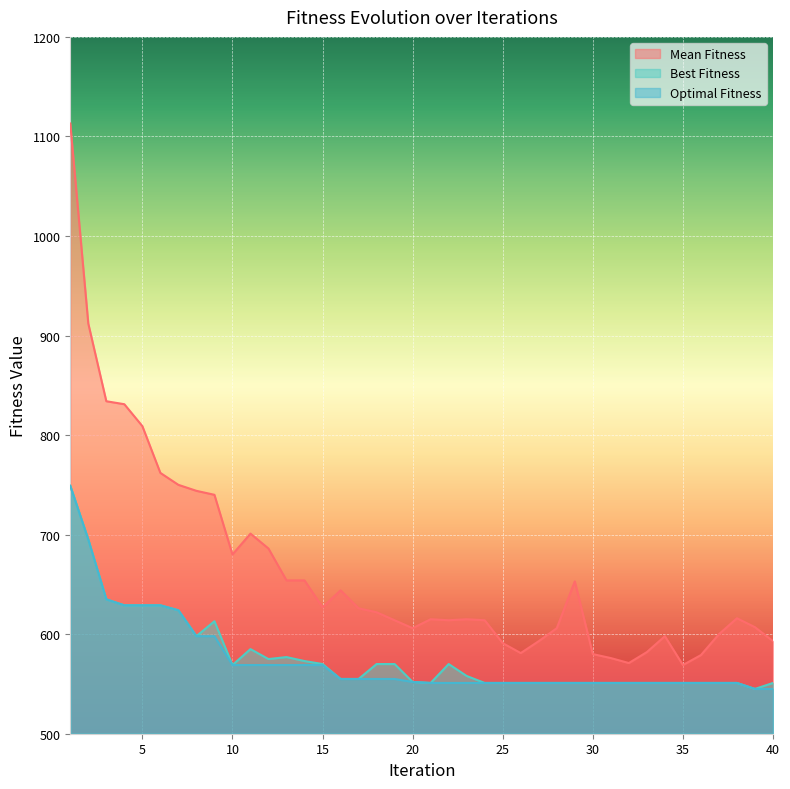

True or false: Best Fitness has a value of 233 at 17.

False